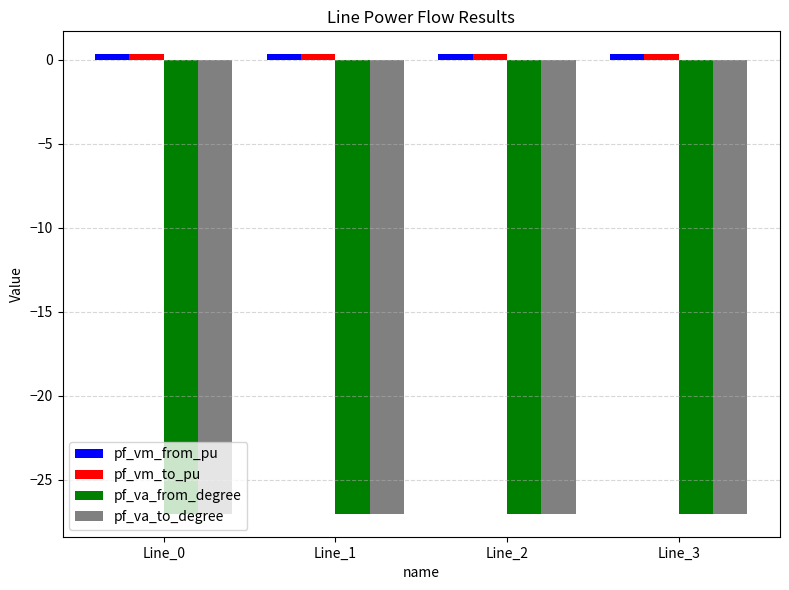

The pf_va_from_degree series shows -27.0 at Line_2. True or false?

True